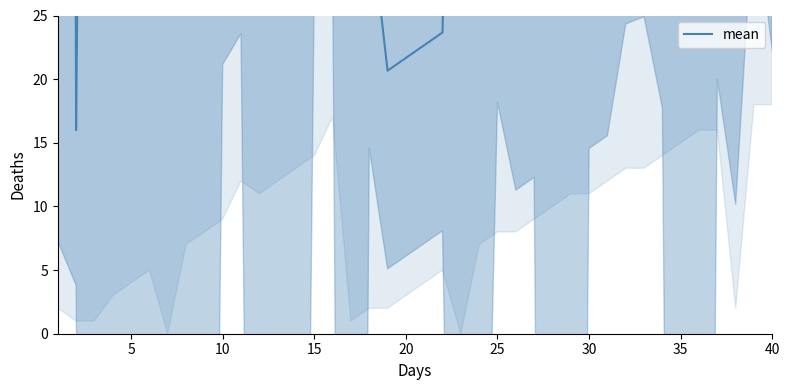

What is the label of the 25th point from the right?

15